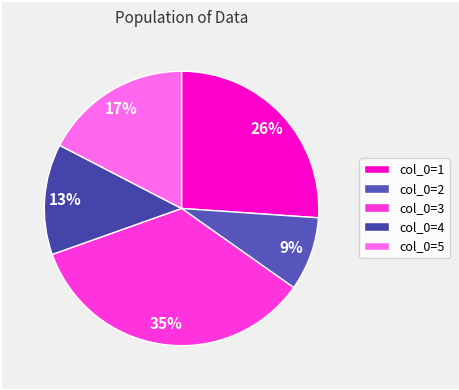

How many segments does this pie chart have?

5